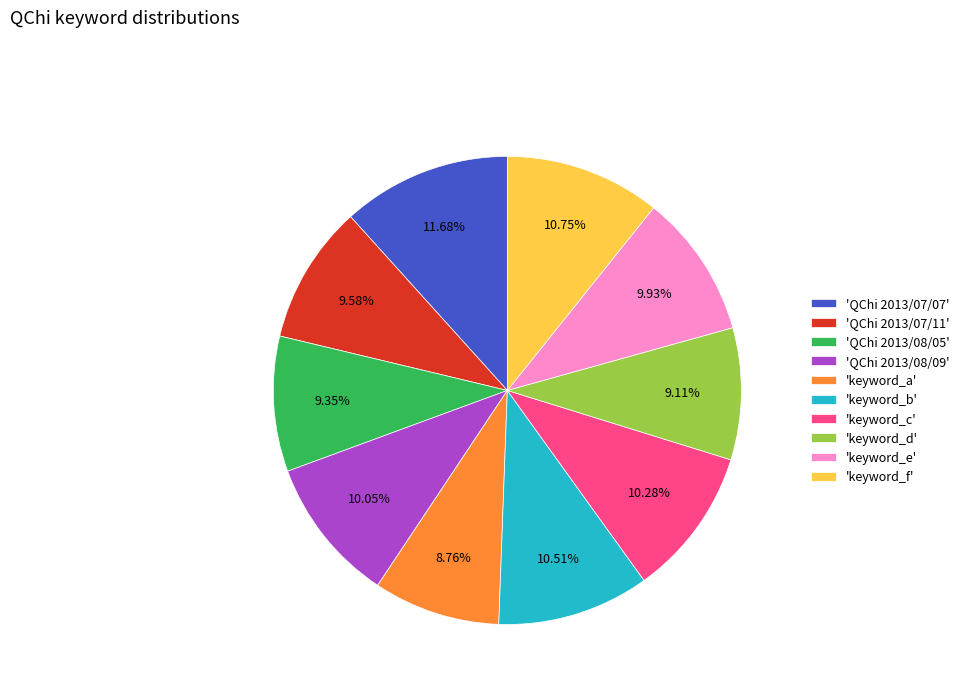

Combined, do 'keyword_d' and 'QChi 2013/08/09' account for over 50%?

No